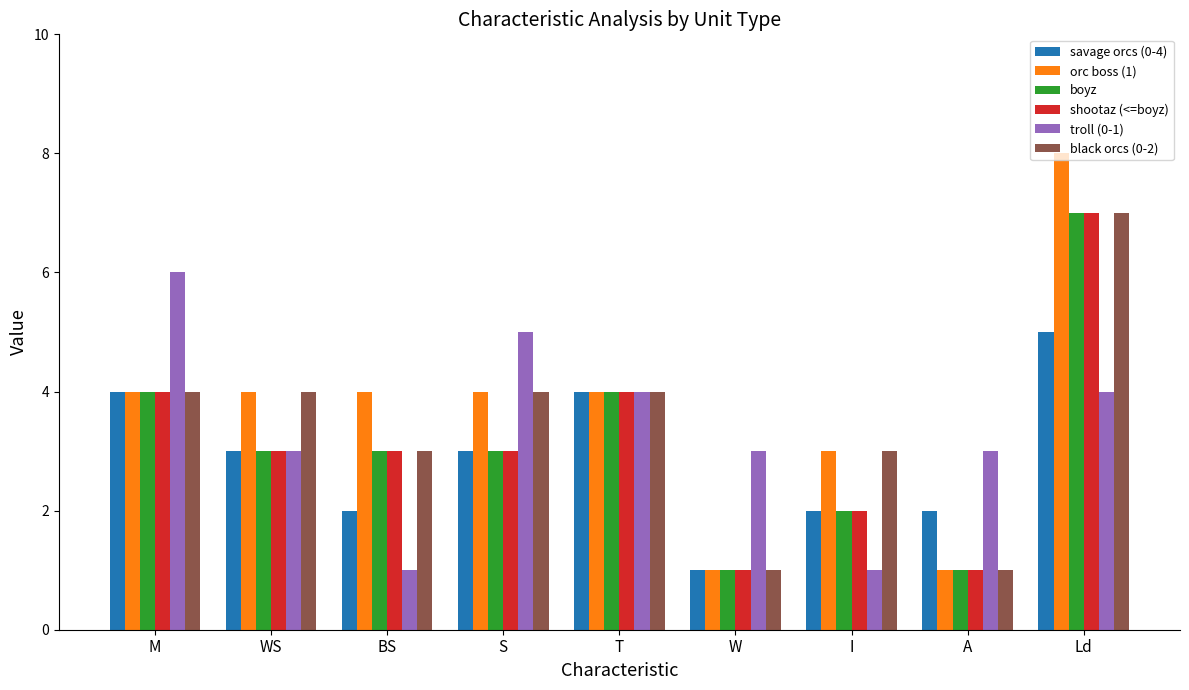

What are all the series names shown in the legend?

savage orcs (0-4), orc boss (1), boyz, shootaz (<=boyz), troll (0-1), black orcs (0-2)